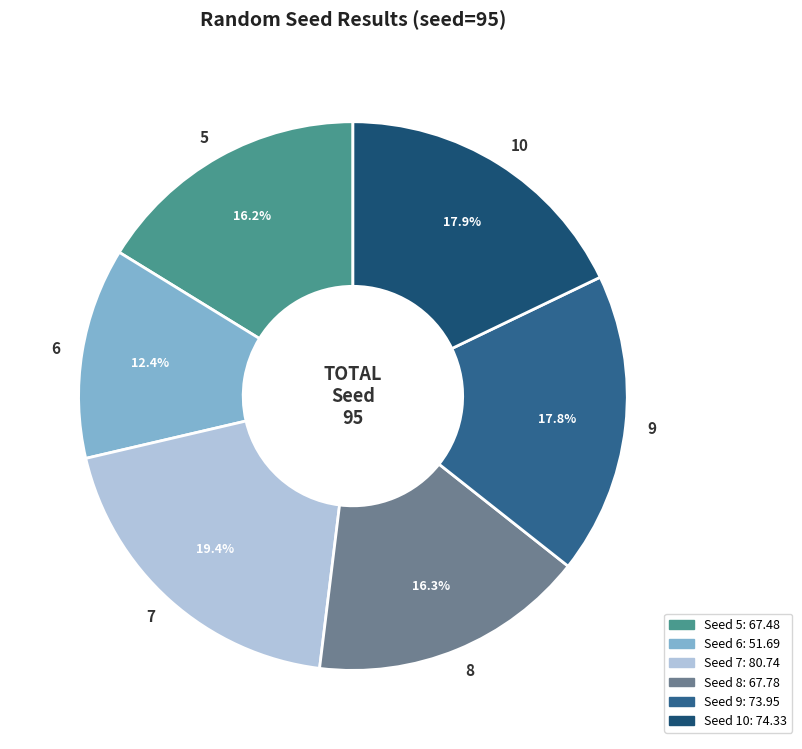

Is there any slice that represents more than half of the pie?

No